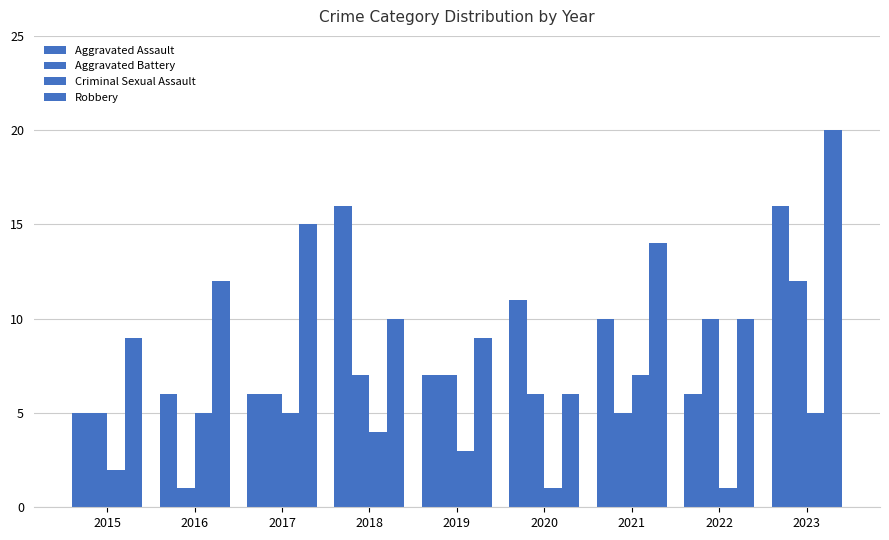

Rank the categories by Criminal Sexual Assault value from highest to lowest.

2021, 2016, 2017, 2023, 2018, 2019, 2015, 2020, 2022